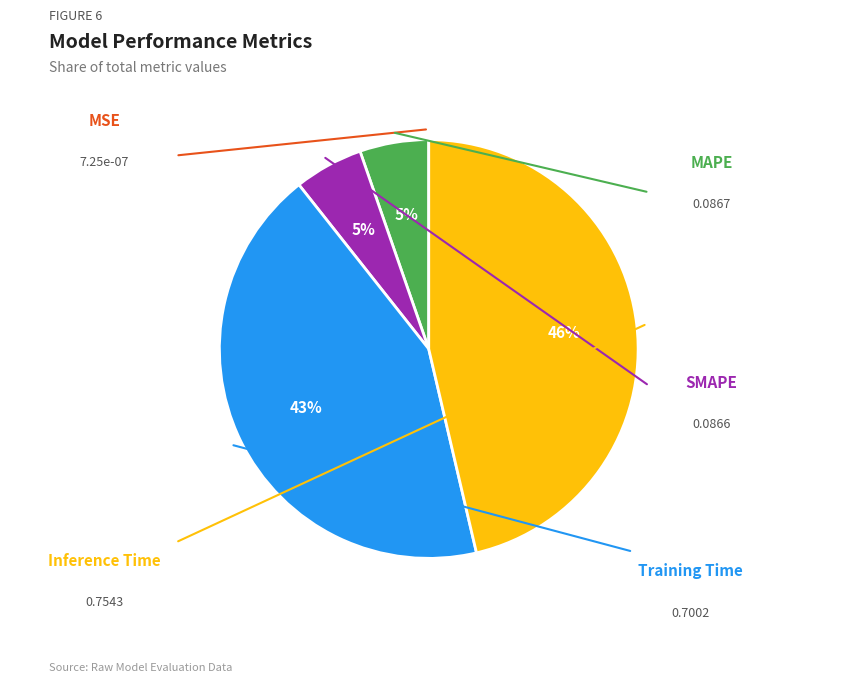

Is there a majority slice in this chart?

No